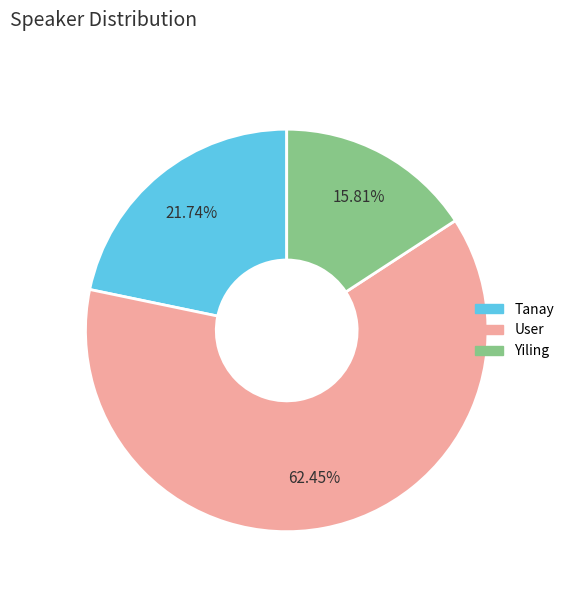

What is the ratio of the value at User to the value at Tanay?

2.9